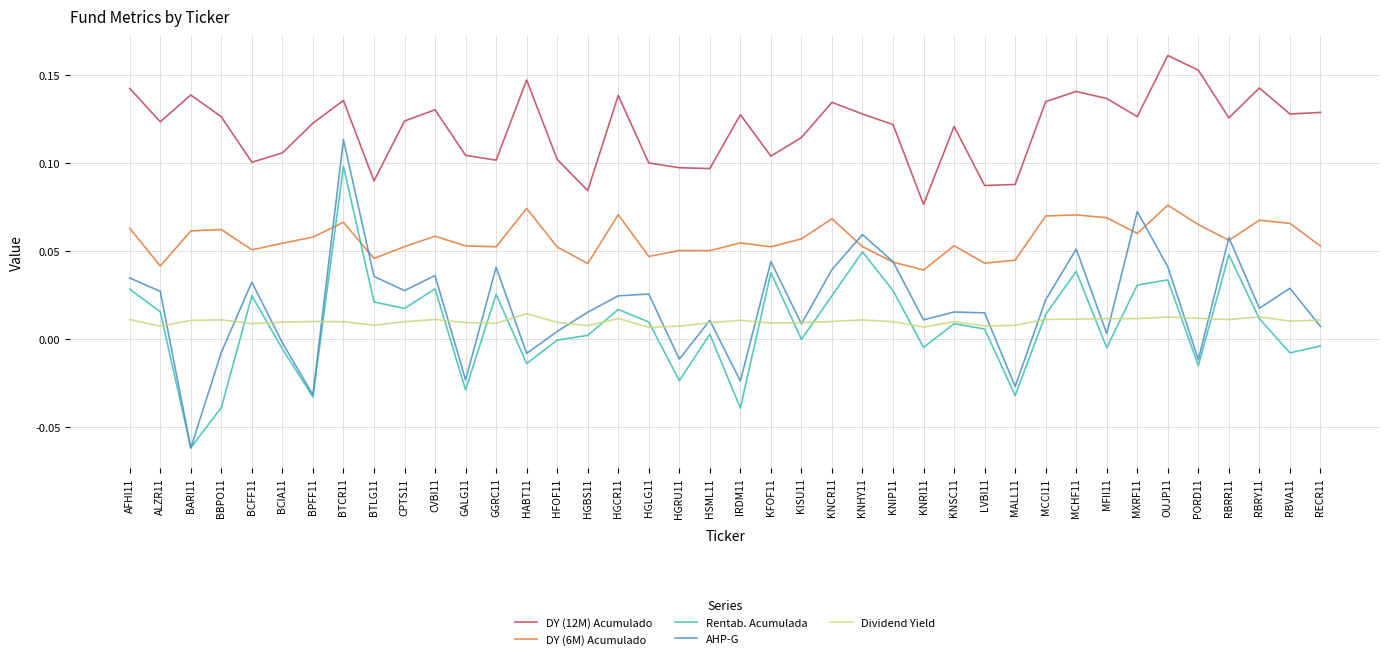

The AHP-G series shows 0.0 at OUJP11. True or false?

True